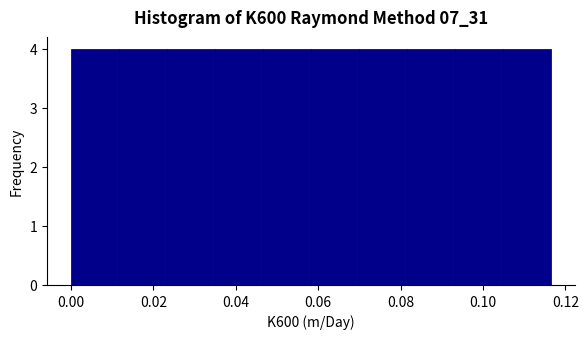

Reading left to right, list every bar in this chart as the range it spans on the x-axis followed by its height. Neither the bar edges nor the heights are printed on the chart, so give them approximately, as read against the axes.

0.000 to 0.012: 4
0.012 to 0.024: 4
0.024 to 0.034: 4
0.034 to 0.046: 4
0.046 to 0.058: 4
0.058 to 0.070: 4
0.070 to 0.082: 4
0.082 to 0.094: 4
0.094 to 0.104: 4
0.104 to 0.116: 4